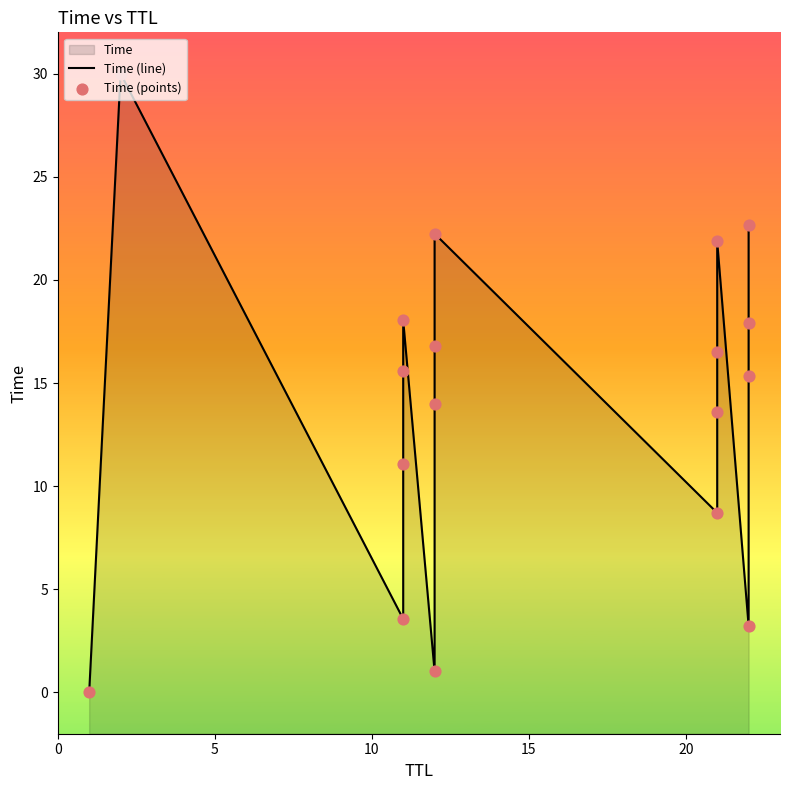

At how many categories does at least one series exceed 9?

13